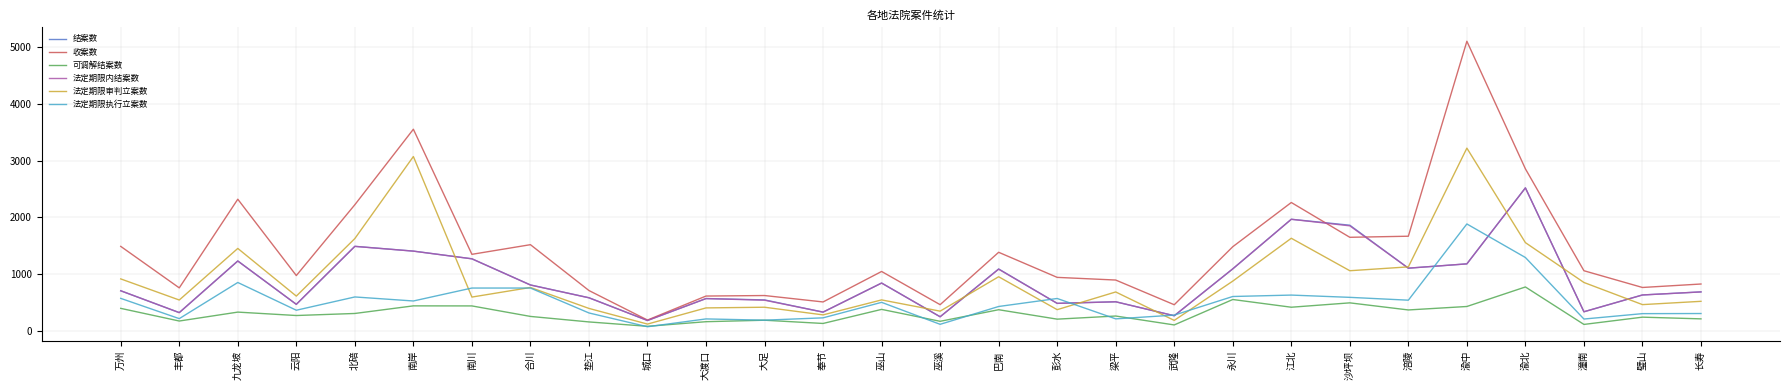

Is it true that 可调解结案数 equals 186 at 大足?

True